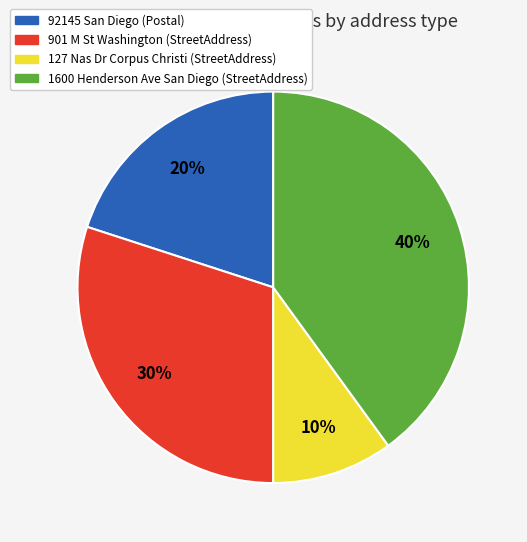

Is it true that 1600 Henderson Ave San Diego (StreetAddress) is 40% of the pie?

True